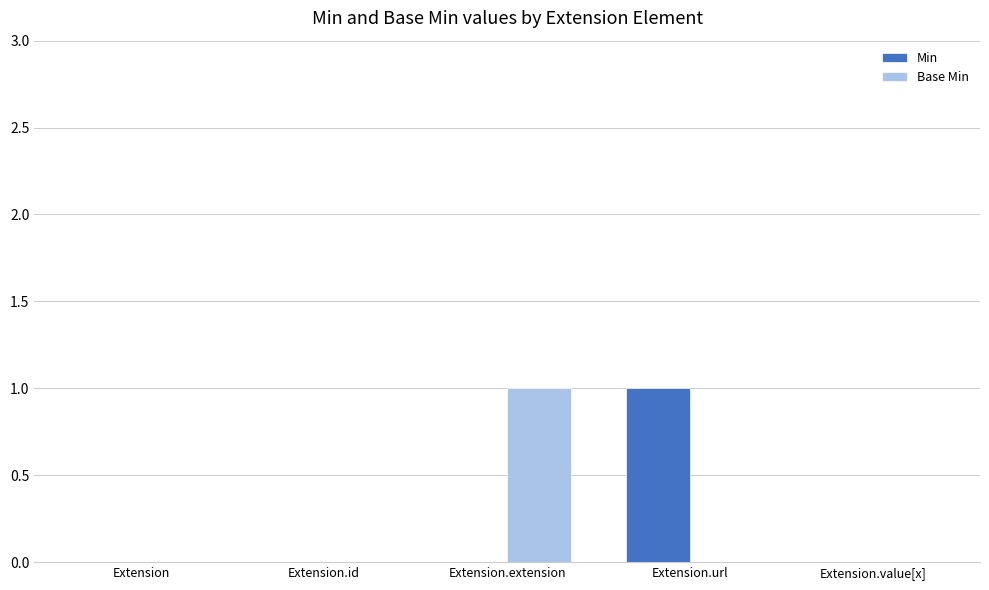

Reading left to right, list all the values displayed in this chart.

Min: Extension=0	Extension.id=0	Extension.extension=0	Extension.url=1	Extension.value[x]=0
Base Min: Extension=0	Extension.id=0	Extension.extension=1	Extension.url=0	Extension.value[x]=0